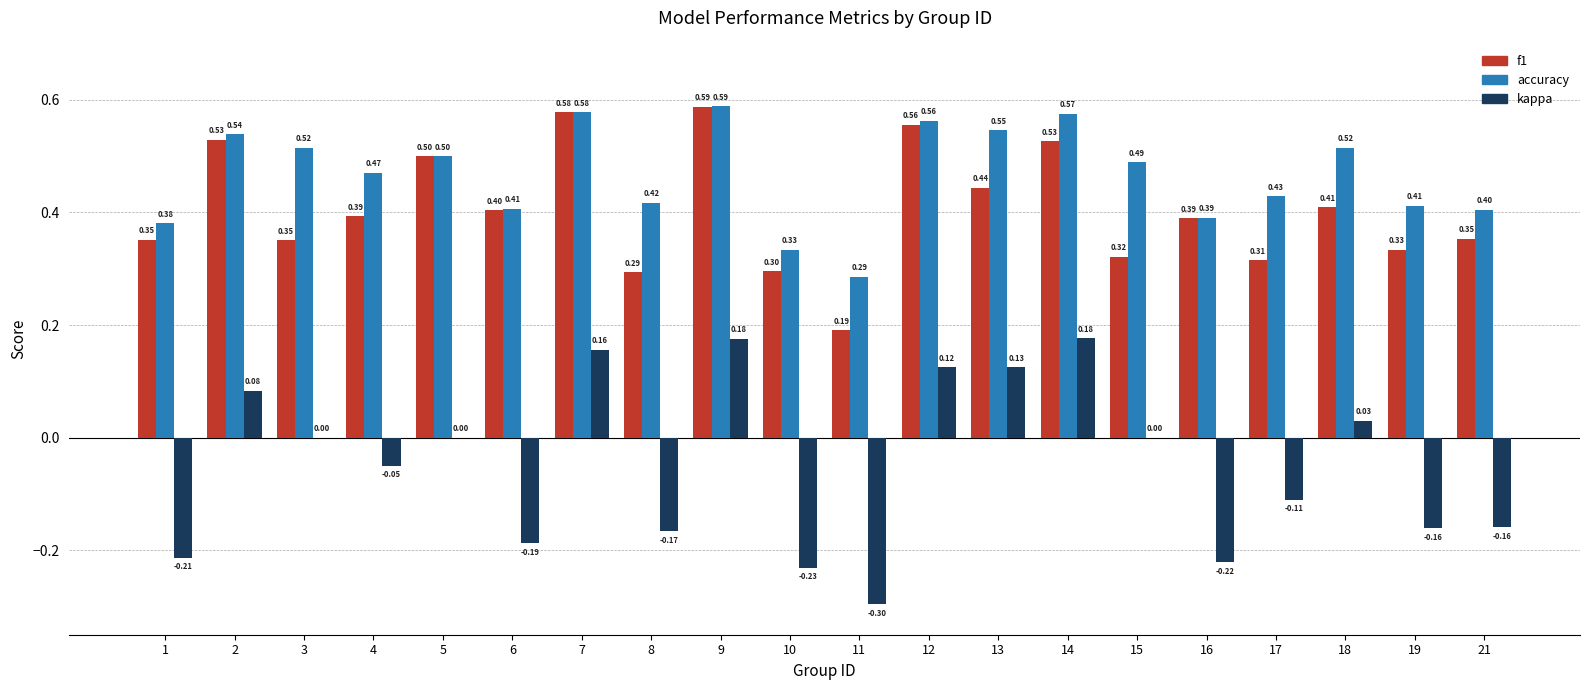

What is the sum of the kappa values at 11 and 6?

-0.5